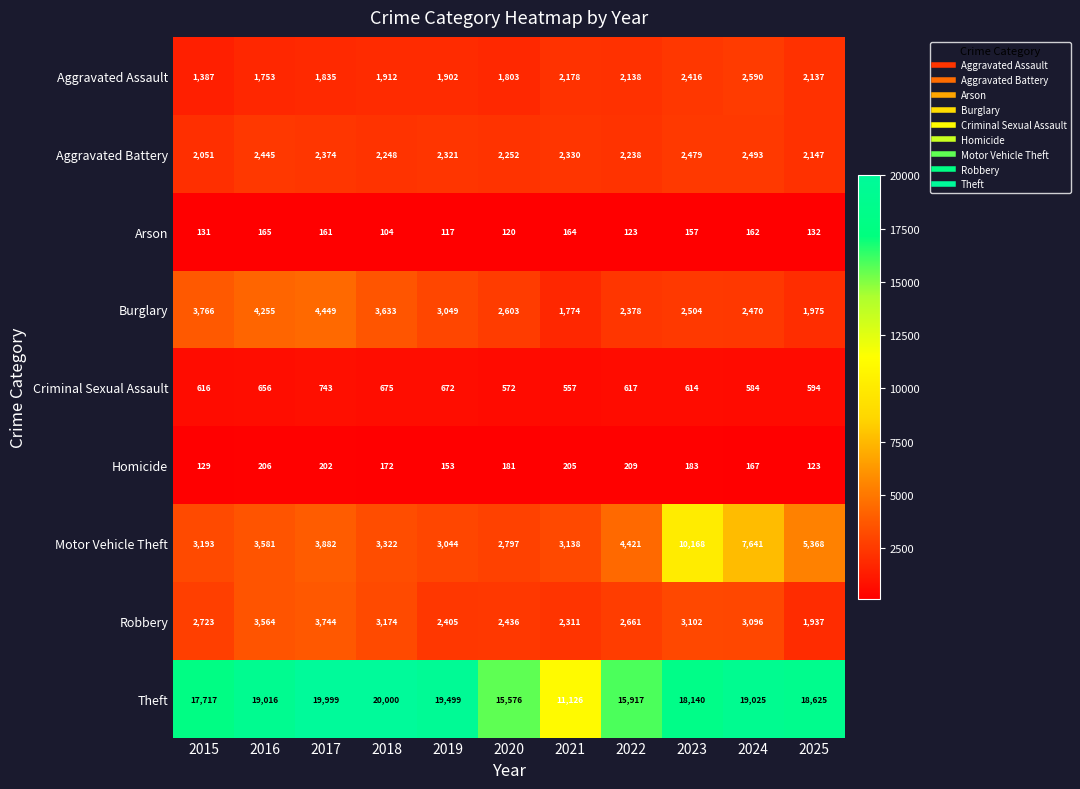

What is the sum of the Robbery values at 2016 and 2023?

6666